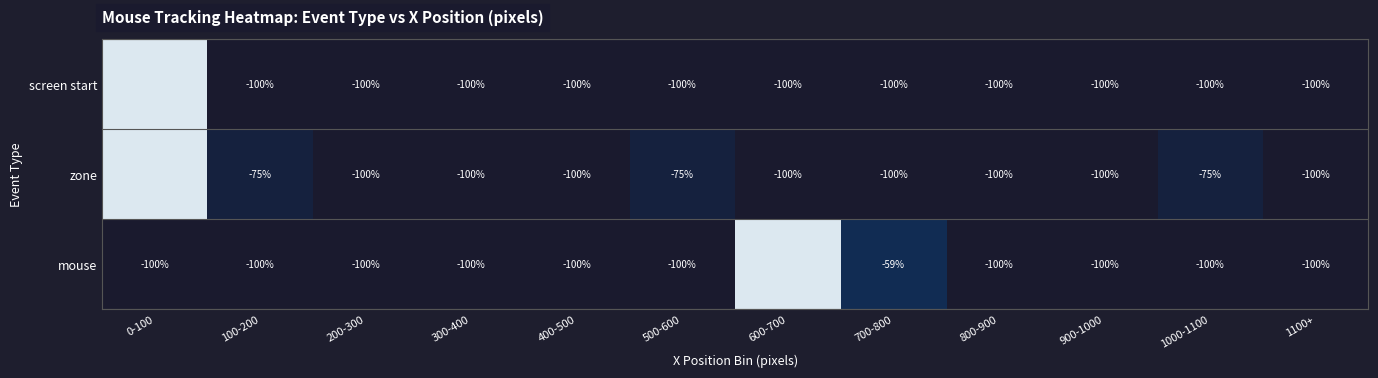

What is the total value across all series at 800-900?

-300